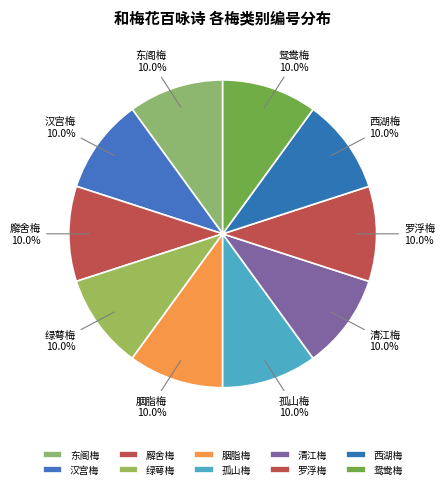

What percentage do 廨舍梅 and 西湖梅 together represent?

20.0%